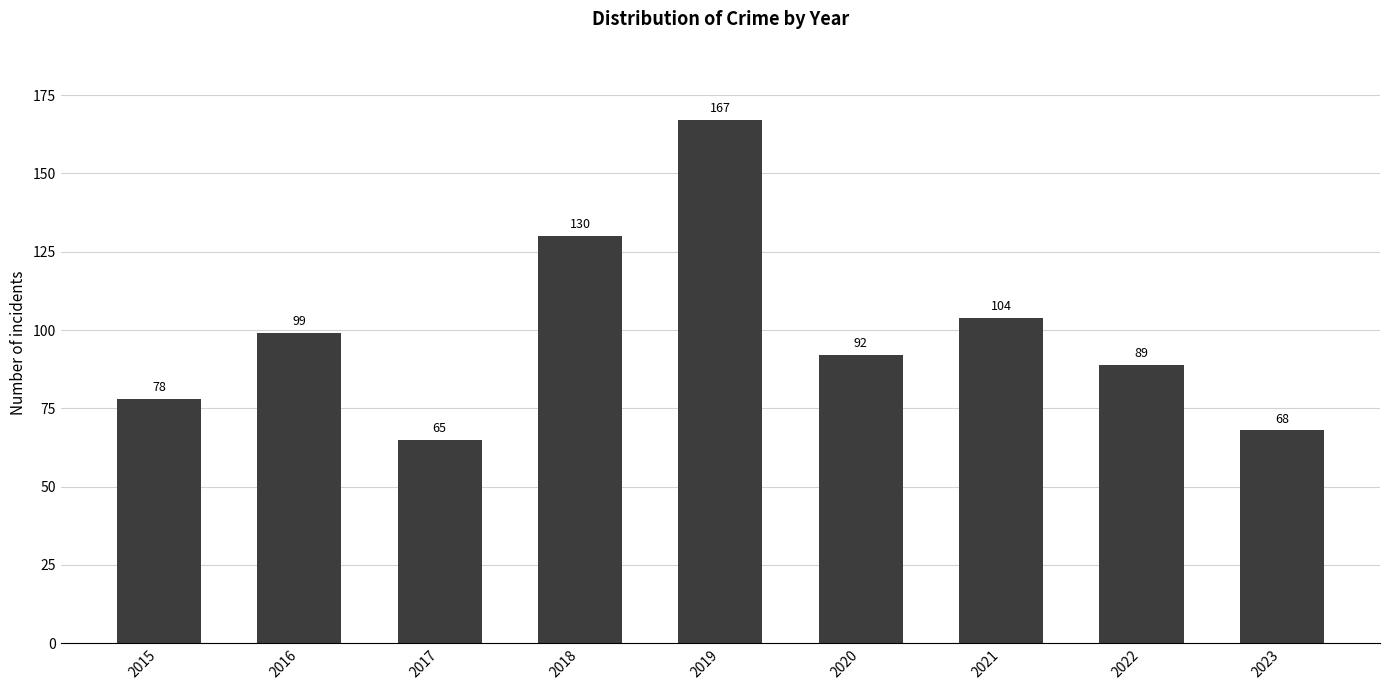

Read the value at 2022.

89